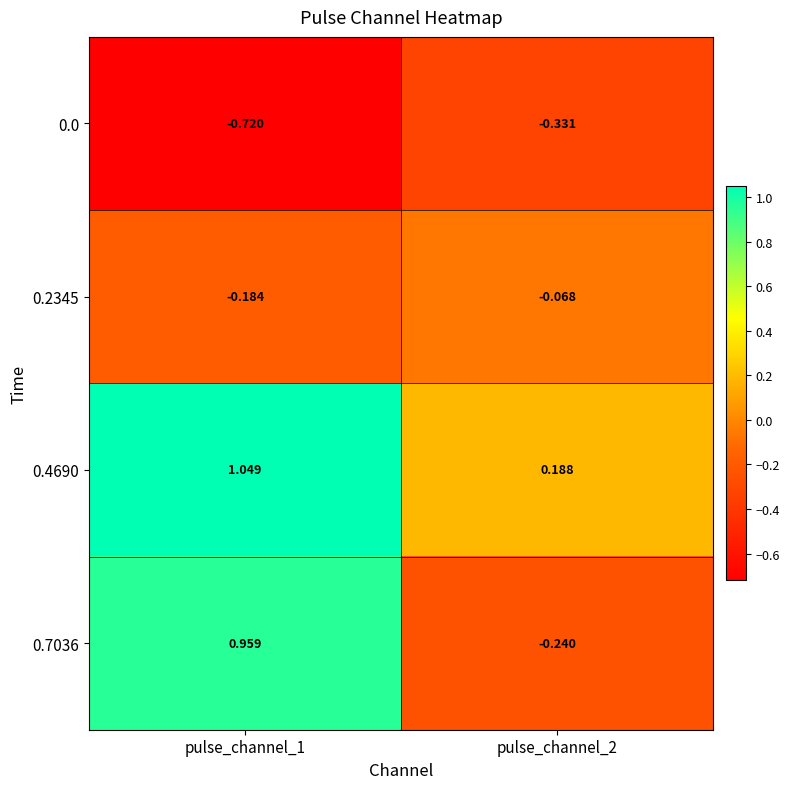

Count the number of data series in this chart.

4